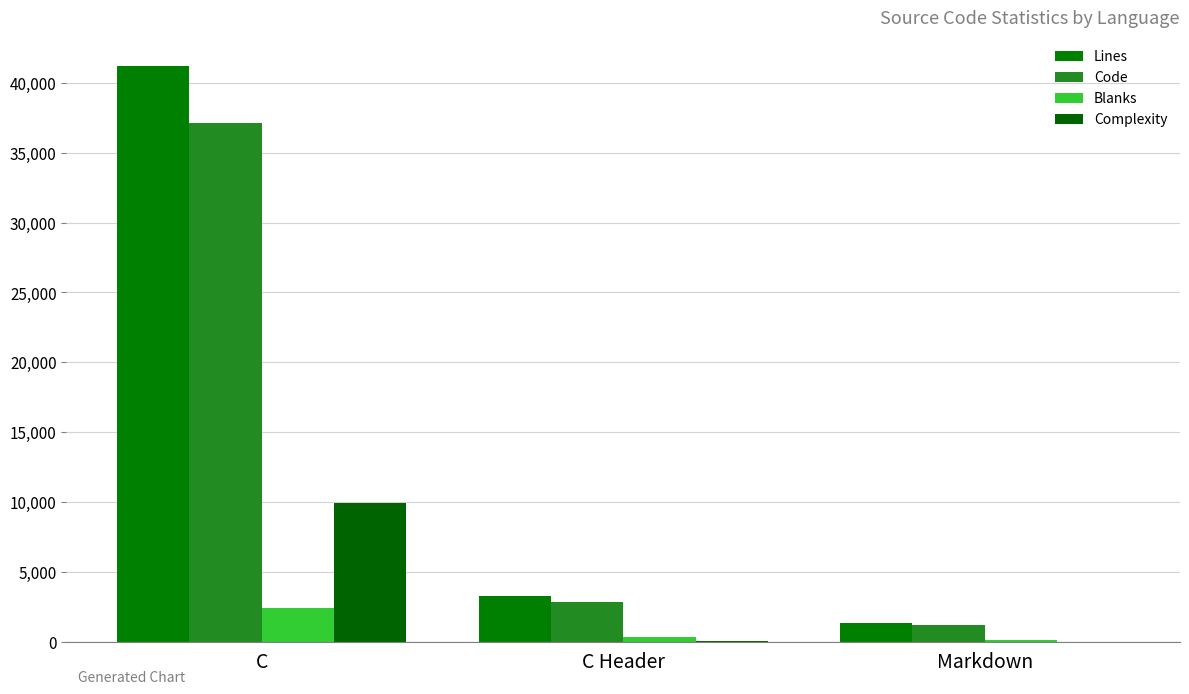

Read the Blanks value at C Header, to the nearest 100.

300